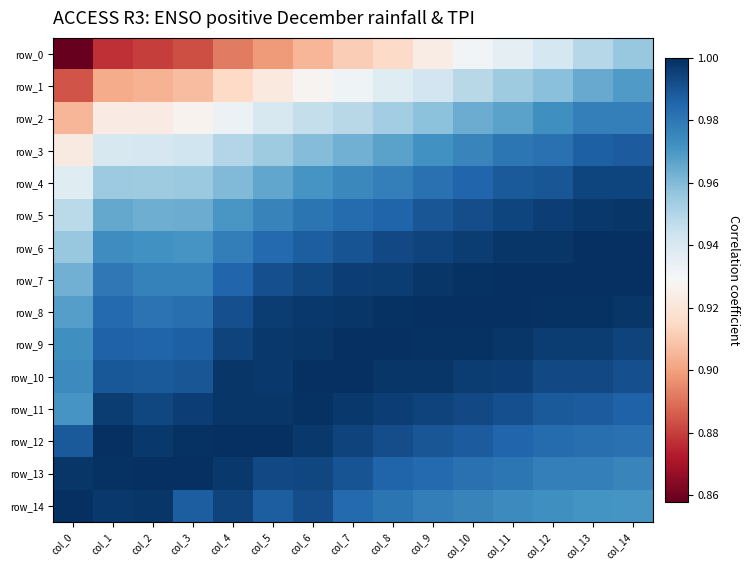

True or false: row_8 has a value of 0.4 at col_2.

False